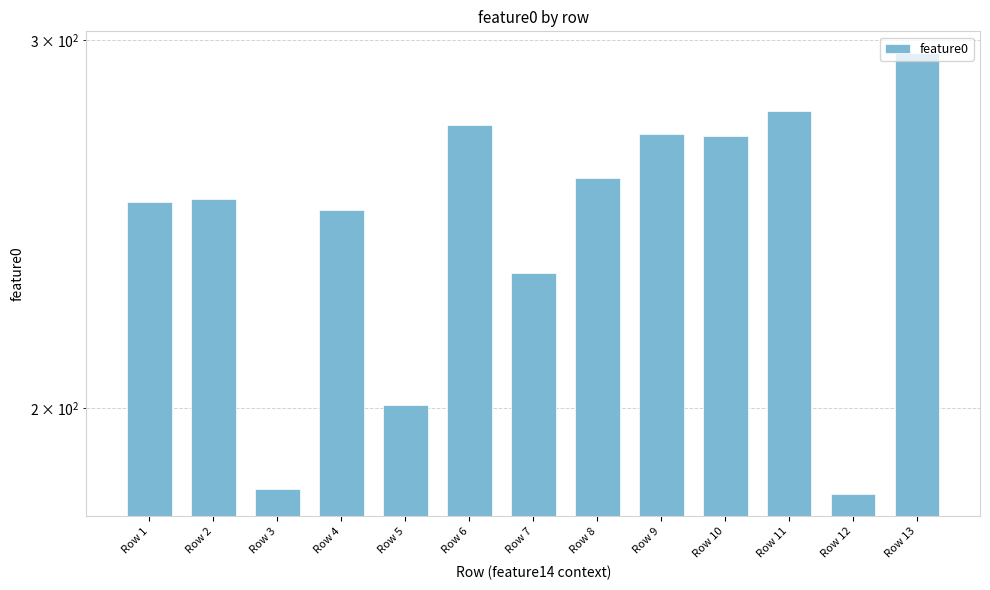

Which category has the lowest value across all series?

Row 12